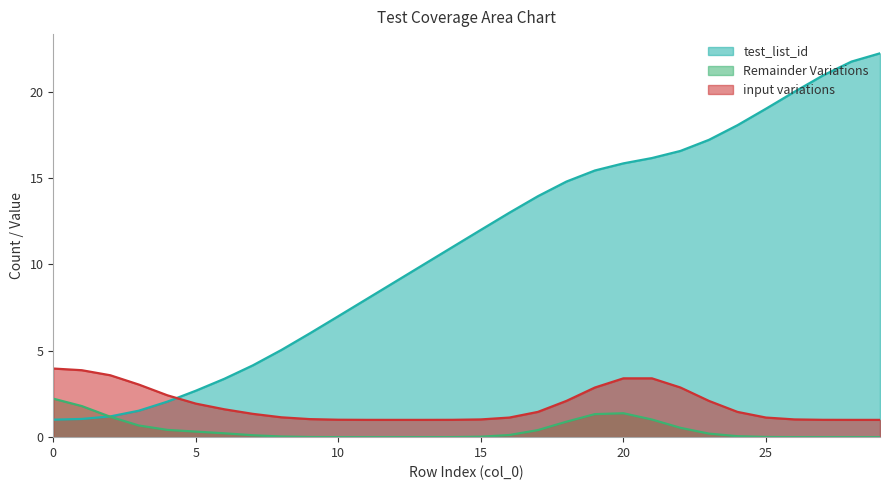

What are all the series names shown in the legend?

test_list_id, Remainder Variations, input variations